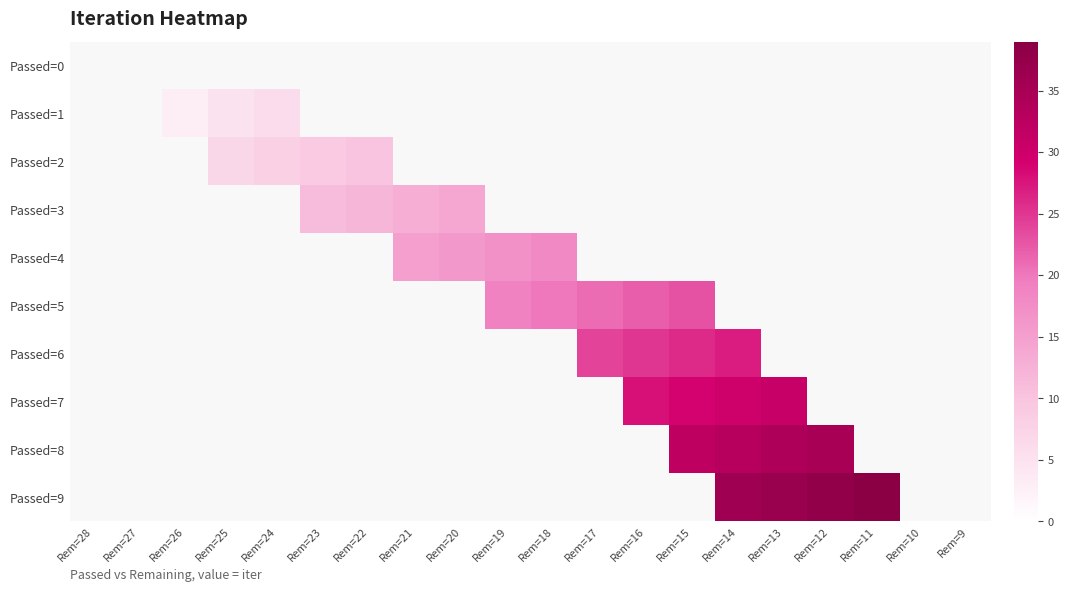

Rank the categories by Passed=4 value from lowest to highest.

Rem=28, Rem=27, Rem=26, Rem=25, Rem=24, Rem=23, Rem=22, Rem=21, Rem=20, Rem=19, Rem=18, Rem=17, Rem=16, Rem=15, Rem=14, Rem=13, Rem=12, Rem=11, Rem=10, Rem=9